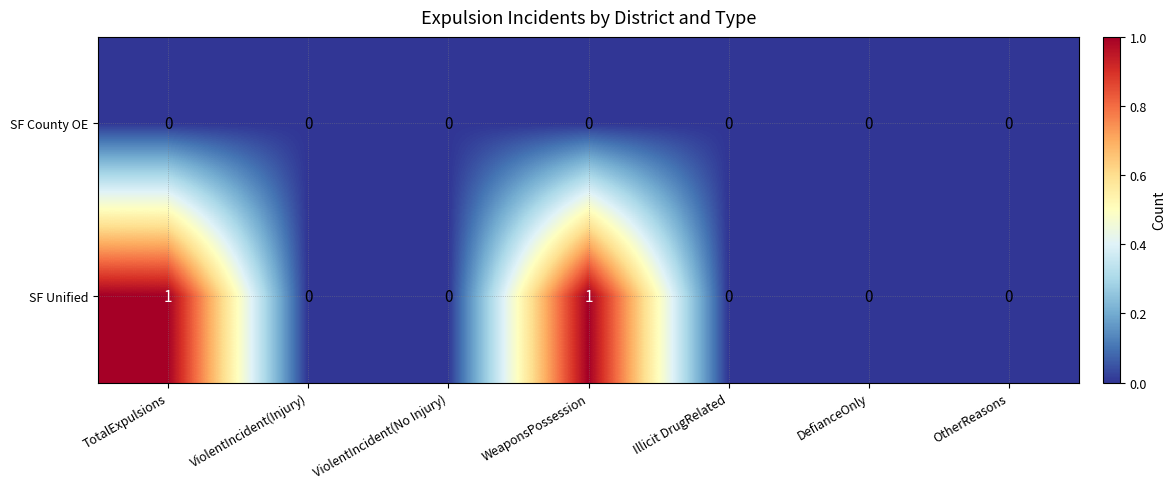

Reading left to right, extract all data points from this chart.

SF County OE: 0	0	0	0	0	0	0
SF Unified: 1	0	0	1	0	0	0